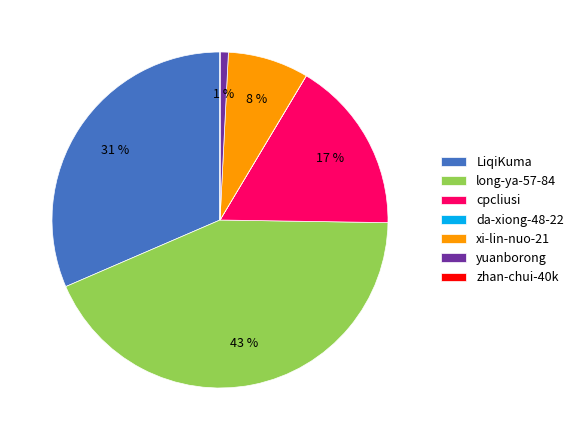

To the nearest percent, what is the difference between the largest and smallest slice percentages?

43%